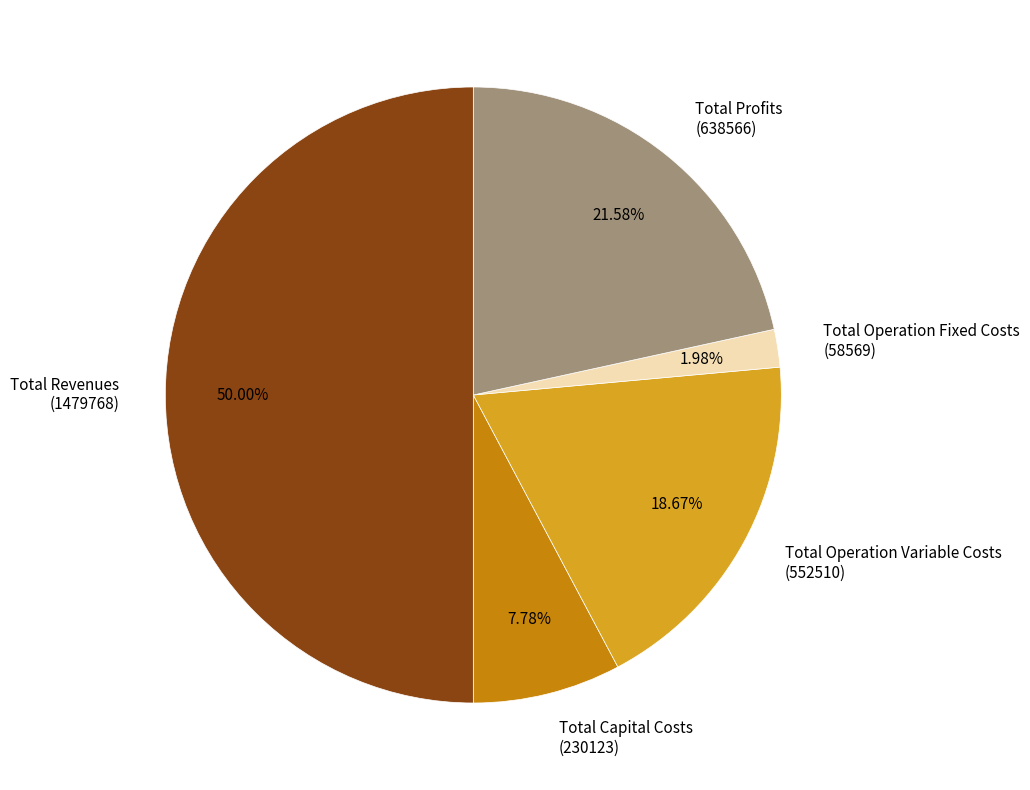

Is the sum of Total Capital Costs and Total Profits greater than half?

No